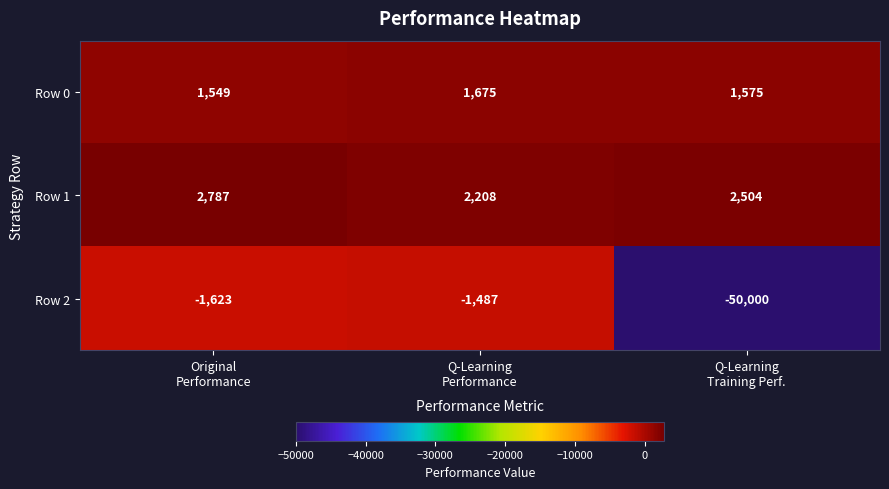

What is the difference between the second highest and minimum values in the Row 2 series?

48377